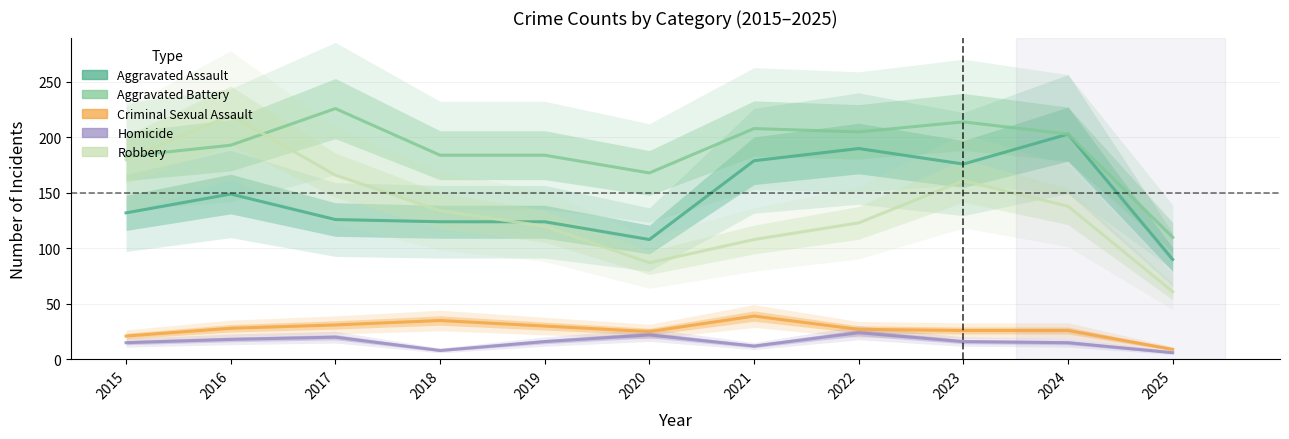

What is the value of the Robbery point at the 5th from the left?

120